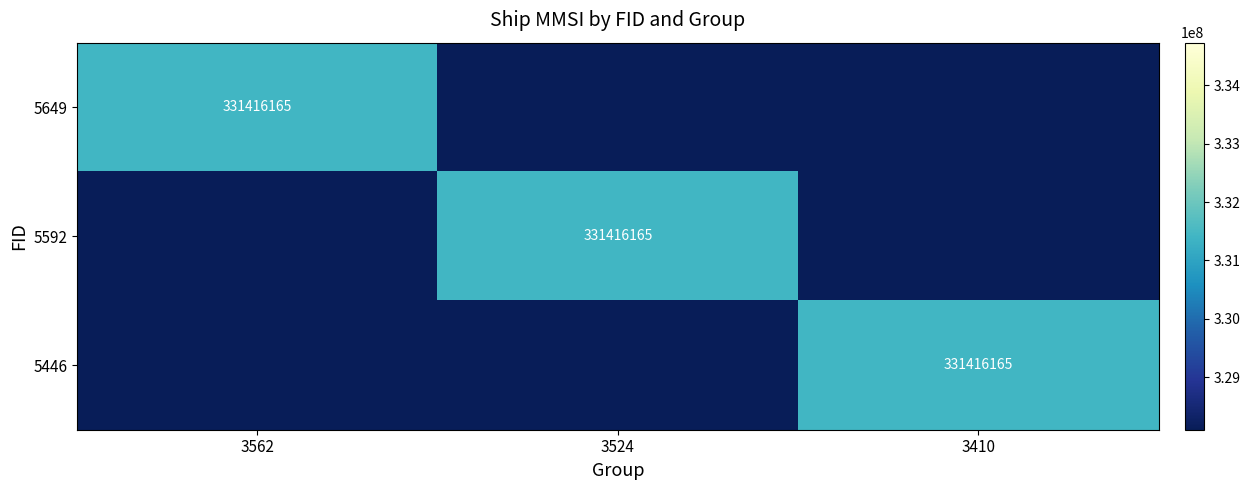

Which label corresponds to the smallest value in the chart?

3524